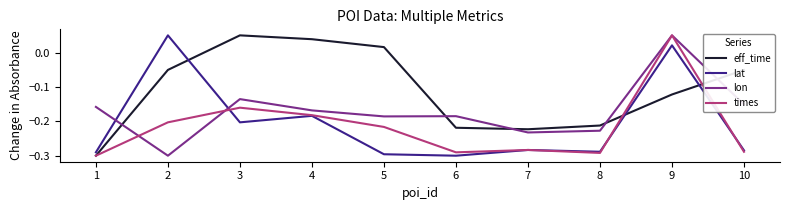

Does the chart display data point markers on the line(s)?

No